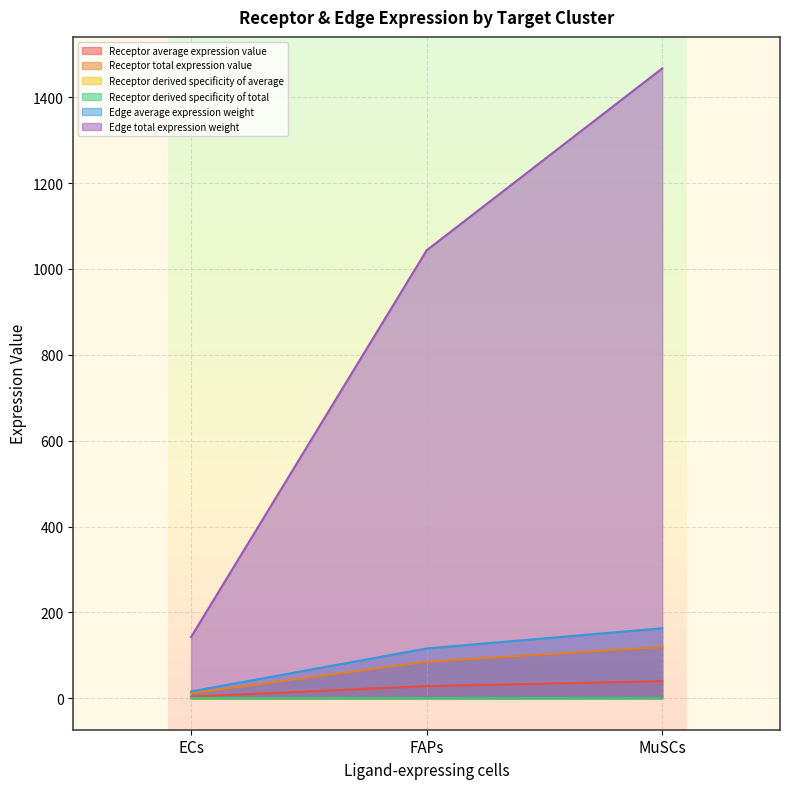

At which category is the sum across all series the highest?

MuSCs